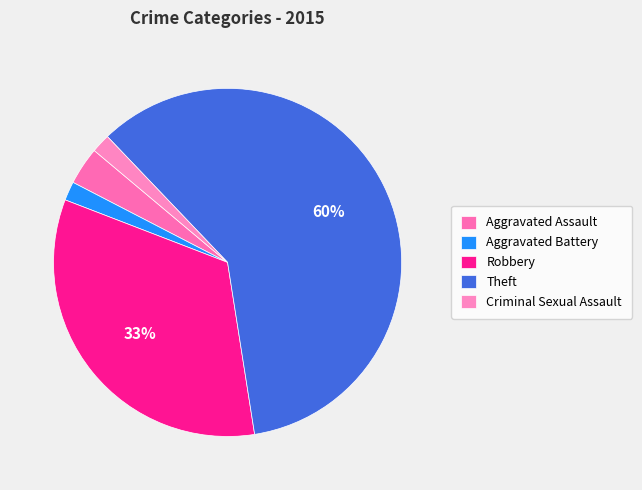

Which category accounts for the majority?

Theft